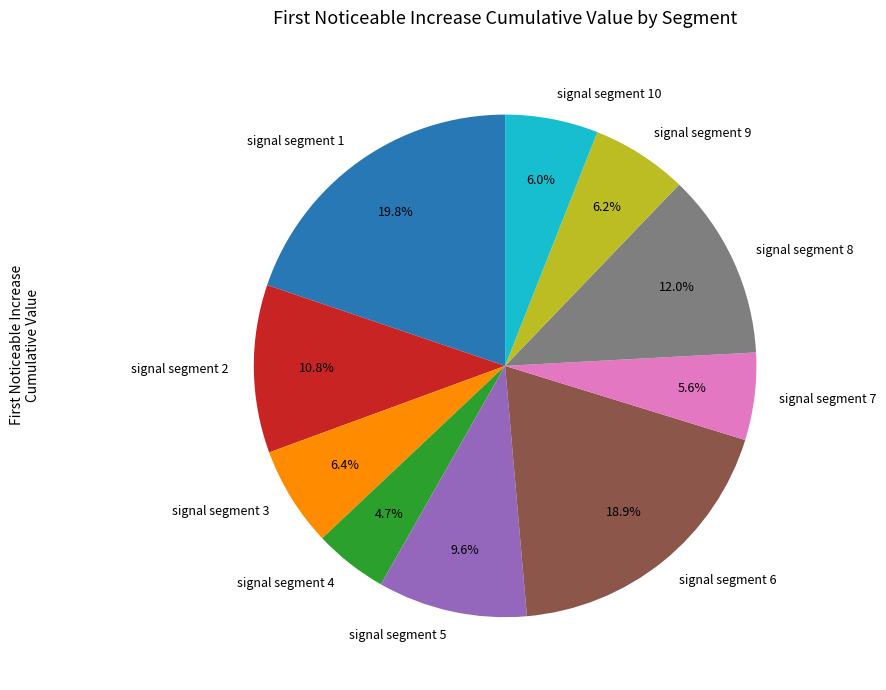

Count the number of slices in the pie.

10